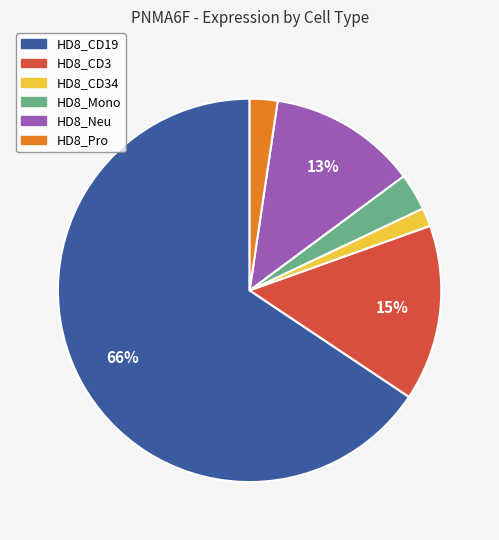

What is the largest slice in the pie chart?

HD8_CD19